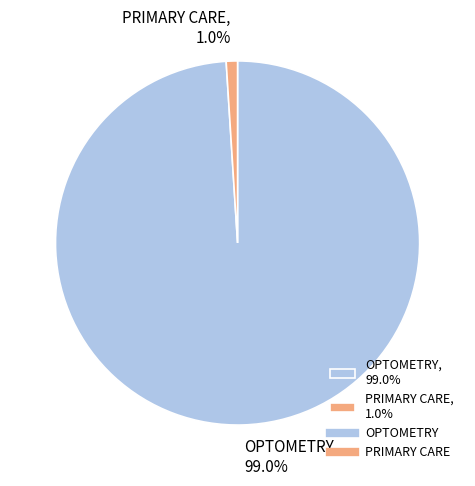

Count the number of slices in the pie.

2